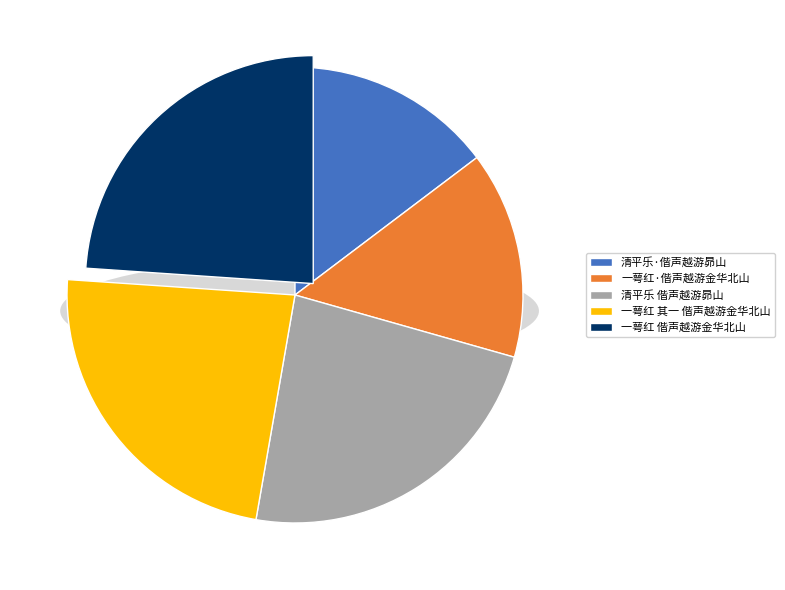

True or false: 一萼红 偕声越游金华北山 accounts for 37% of the total.

False